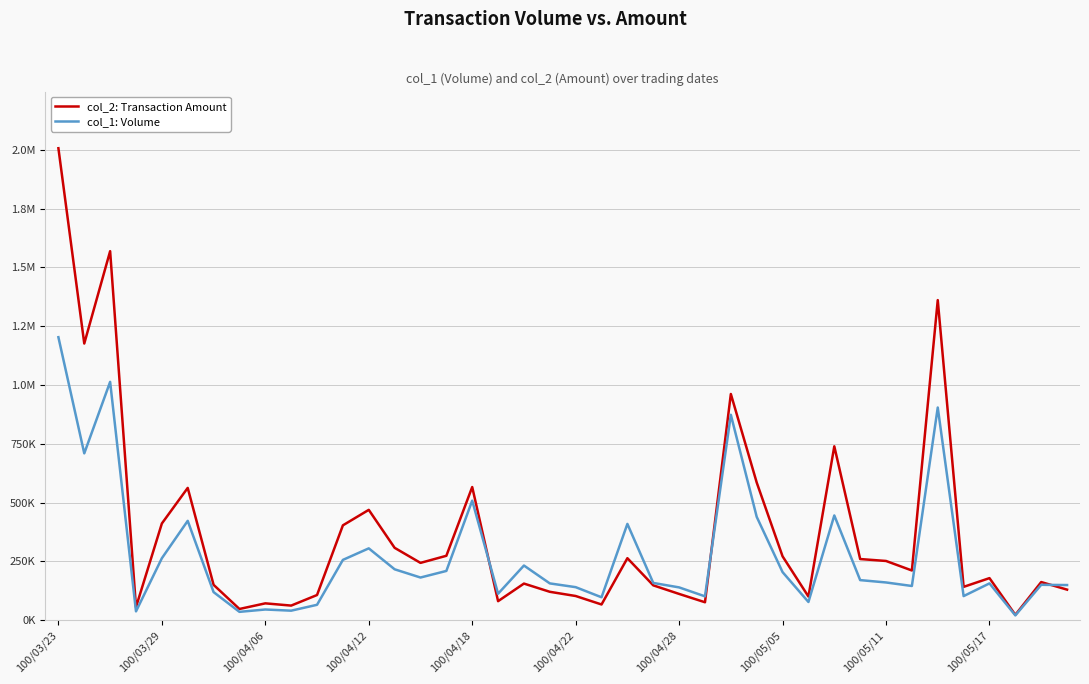

Where does the col_2: Transaction Amount series first go above 210940?

100/03/23